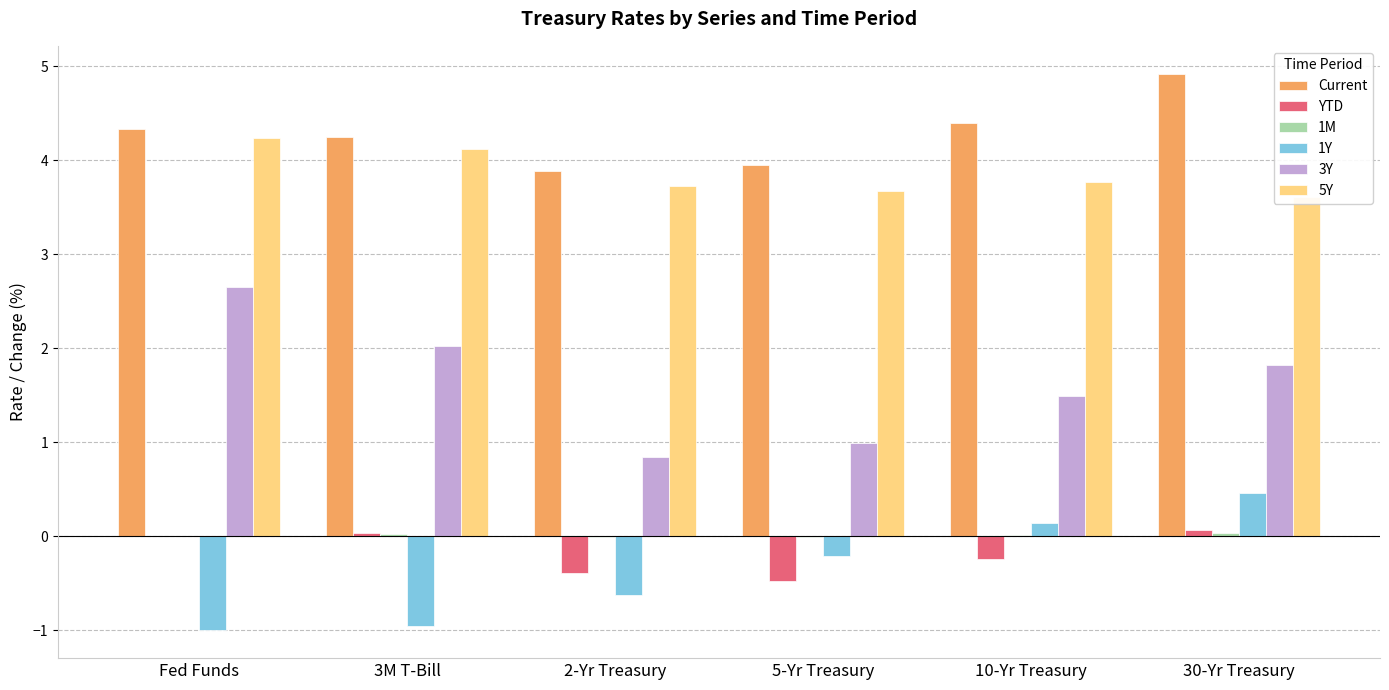

At which label does 1M first exceed 0?

3M T-Bill